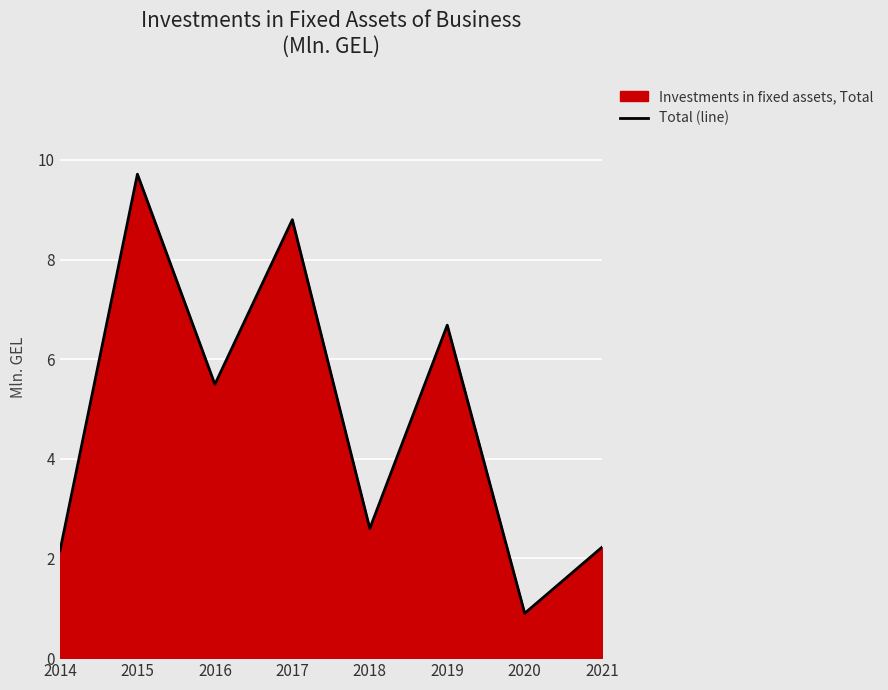

What is the sum of the values at 2017 and 2019?

15.5